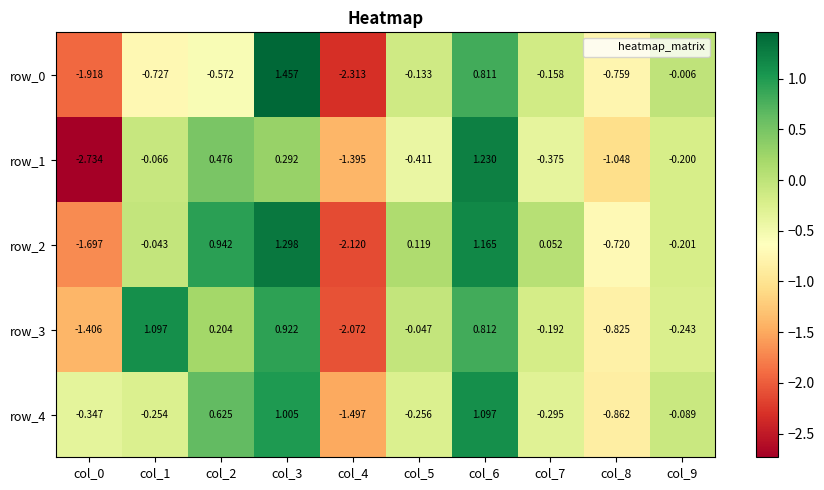

List the series in order of their peak value, lowest first.

row_3, row_4, row_1, row_2, row_0